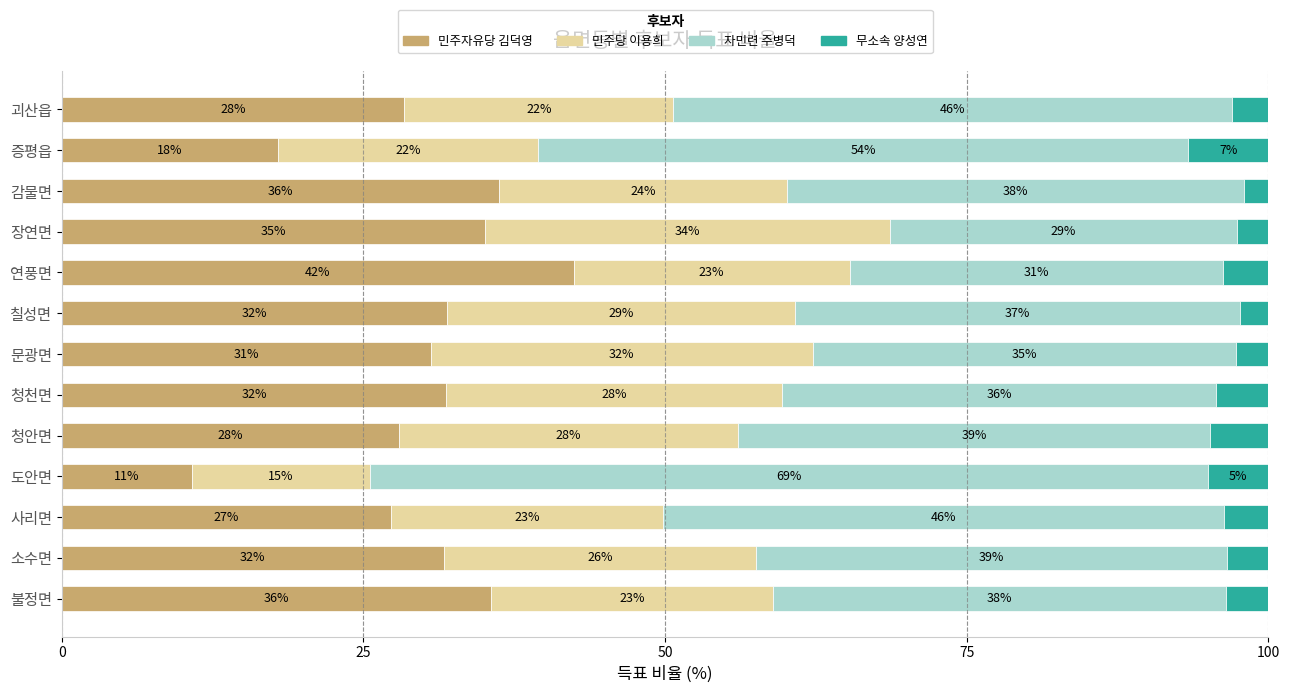

What is the lowest value of the 민주자유당 김덕영 series?

10.8